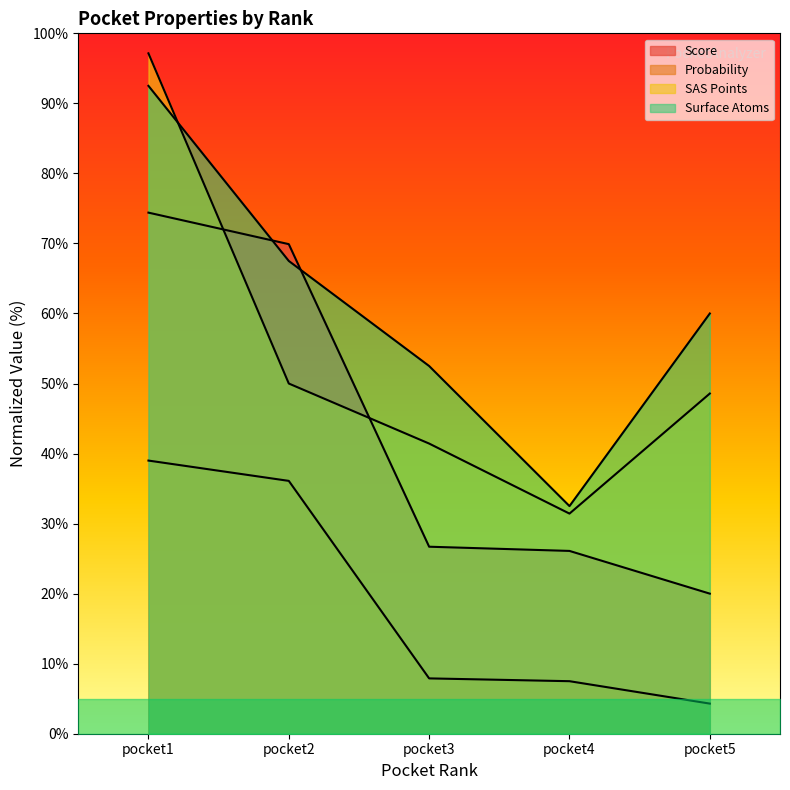

The surf_atoms series shows 19.5 at pocket5. True or false?

False